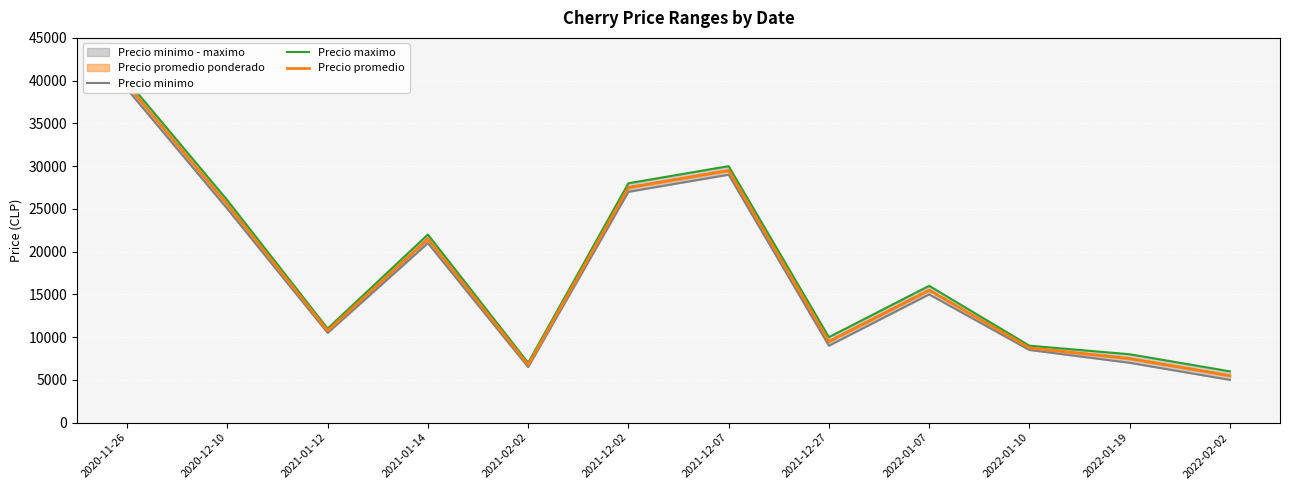

Which has a higher value, 2021-12-02 or 2021-12-07?

2021-12-07